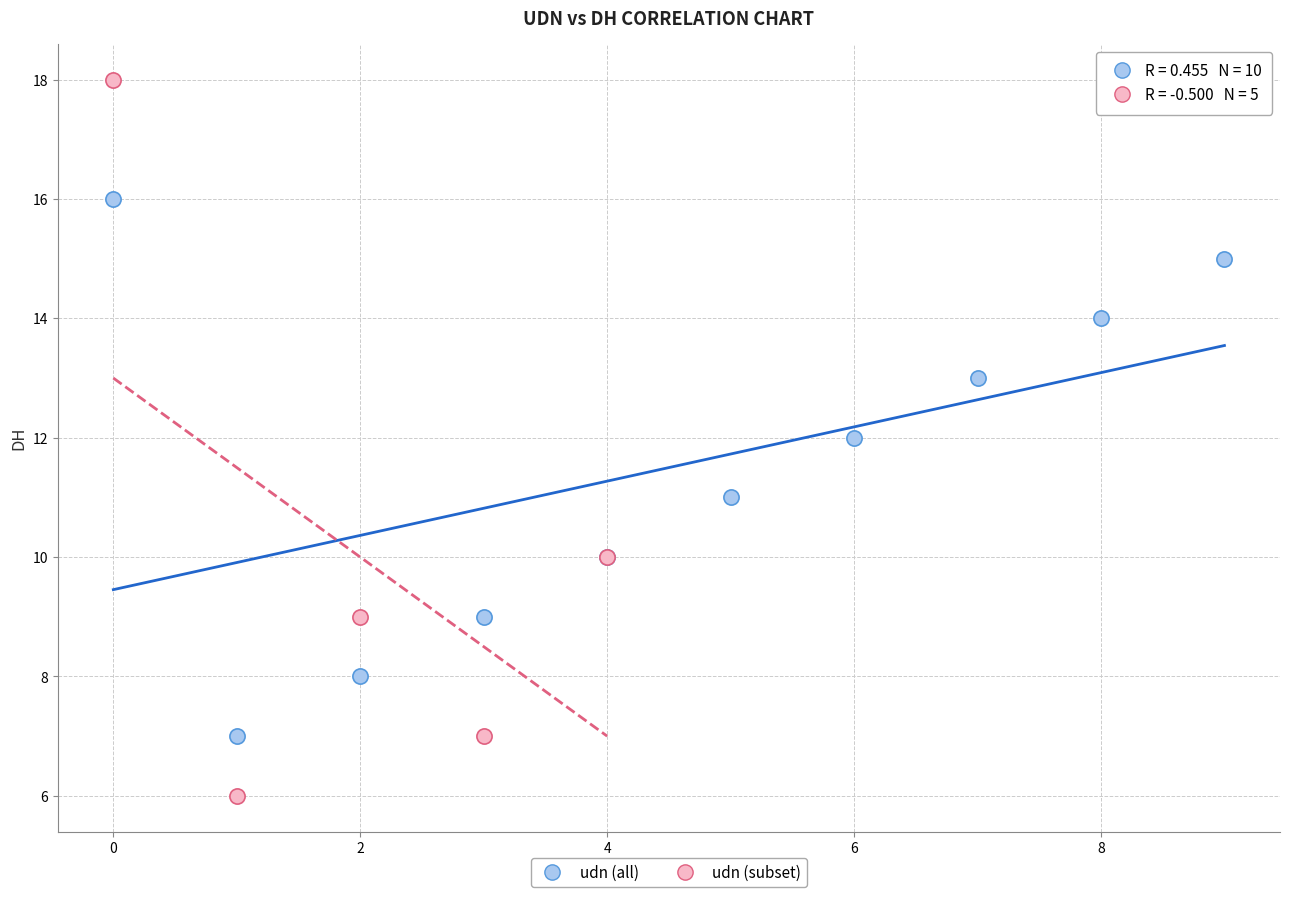

Which series has the widest spread of Y values?

udn (subset)